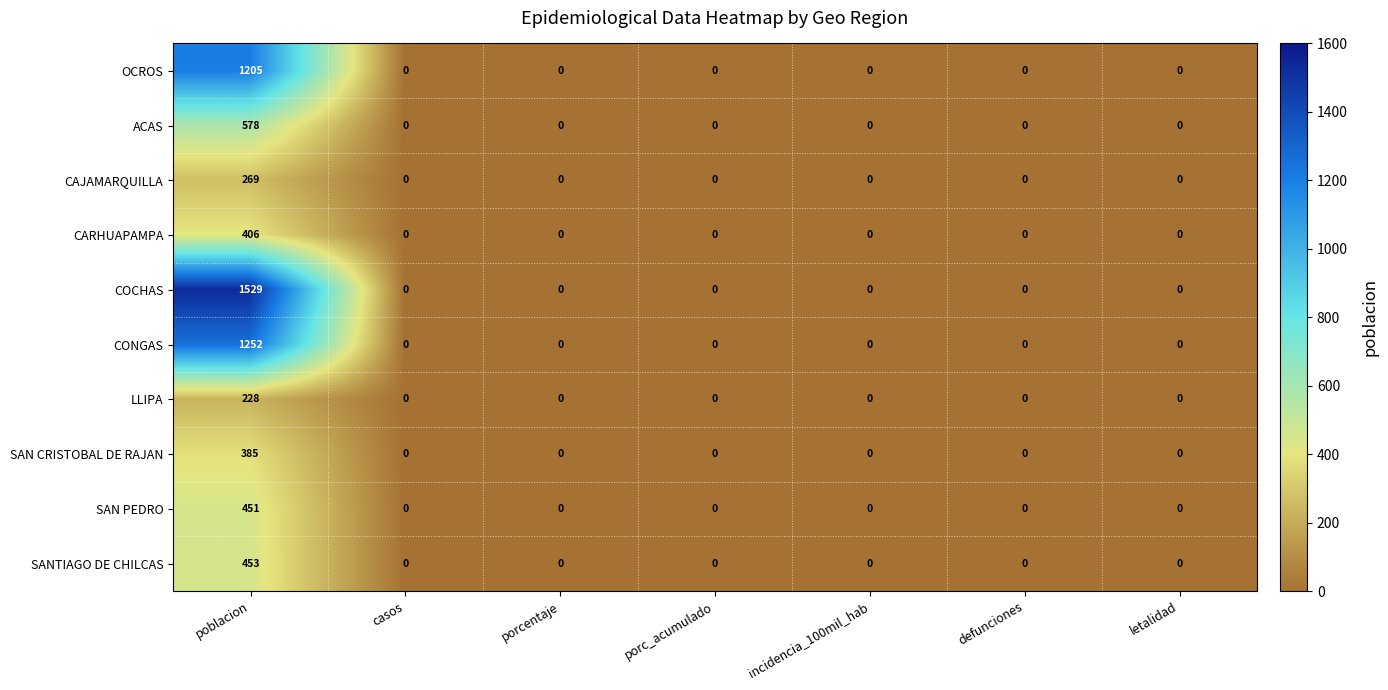

The value of CAJAMARQUILLA at letalidad is -132. True or false?

False